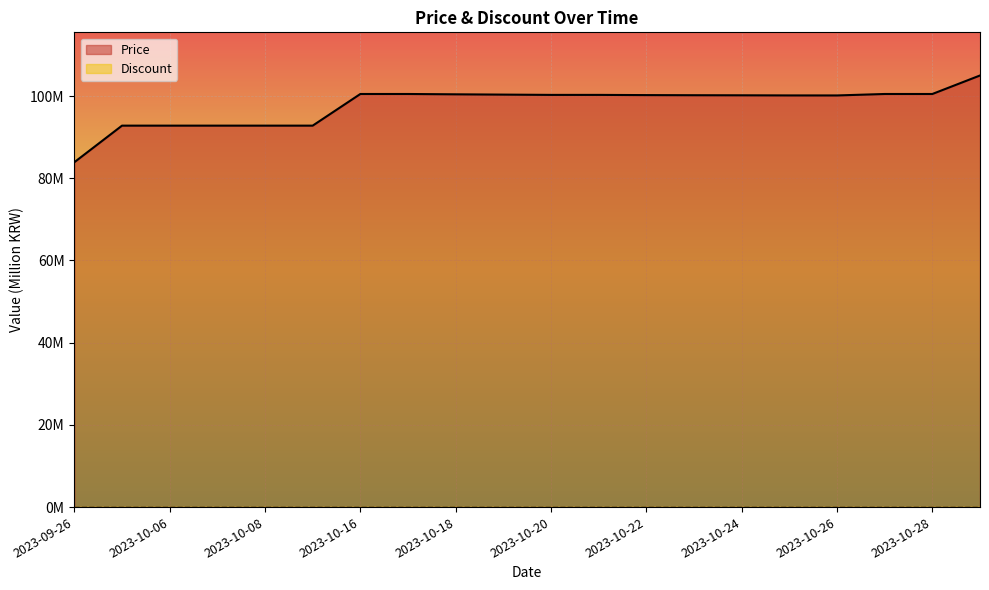

What is the approximate value at 2023-10-07?

92.8